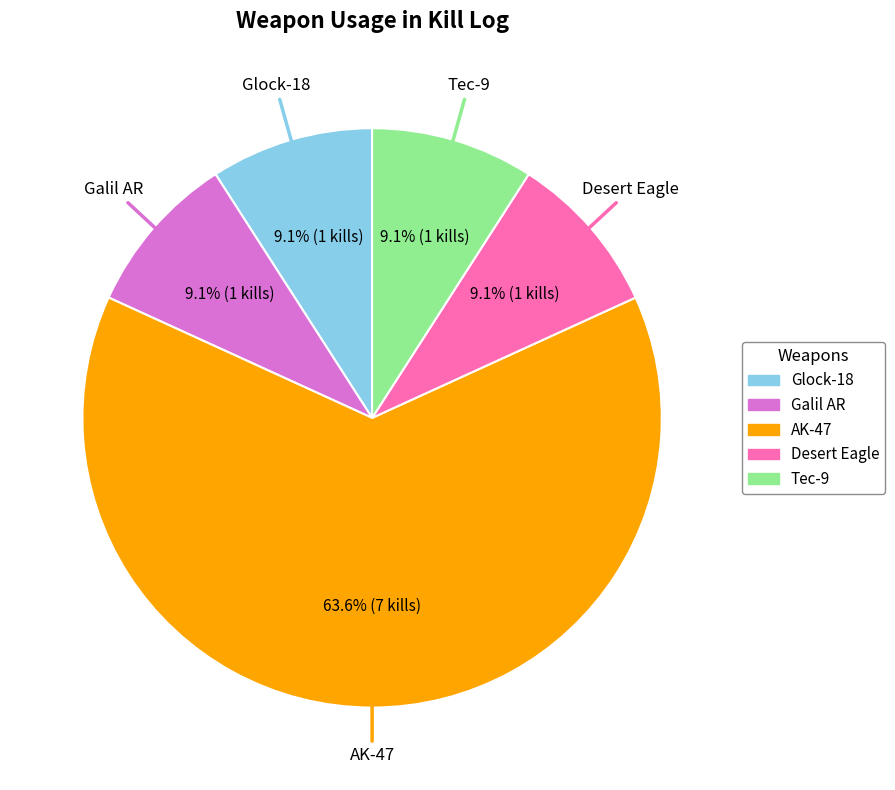

What percentage is the Galil AR slice, to the nearest percent?

9%